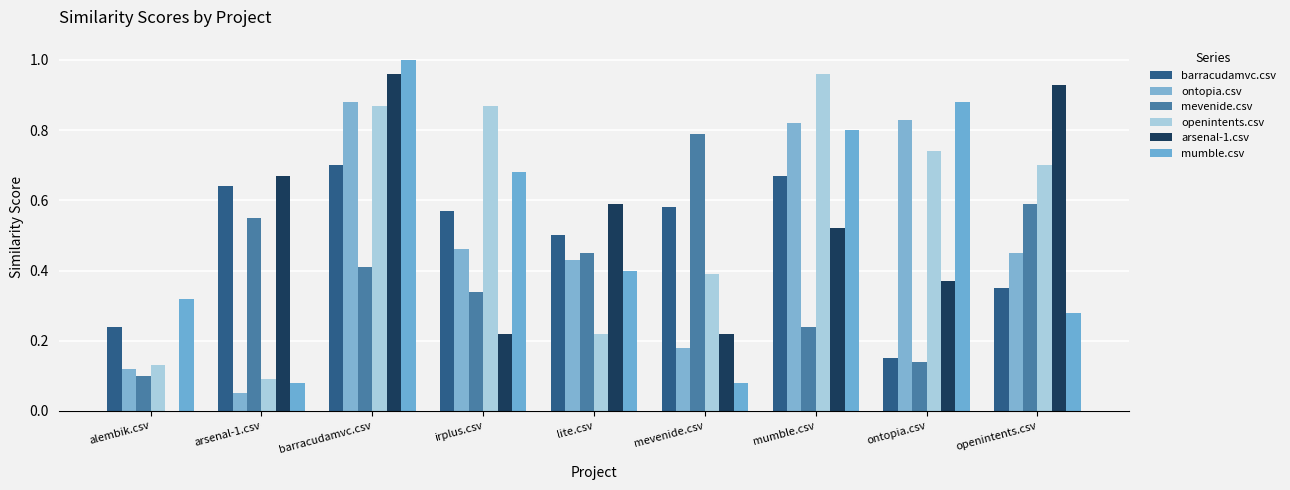

The barracudamvc.csv series shows 1.0 at mevenide.csv. True or false?

False